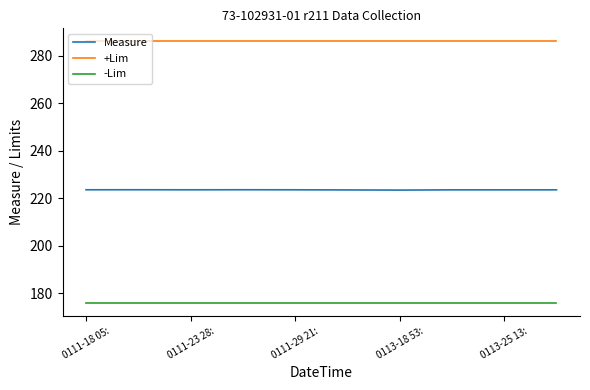

Which series has the largest total across all categories?

+Lim